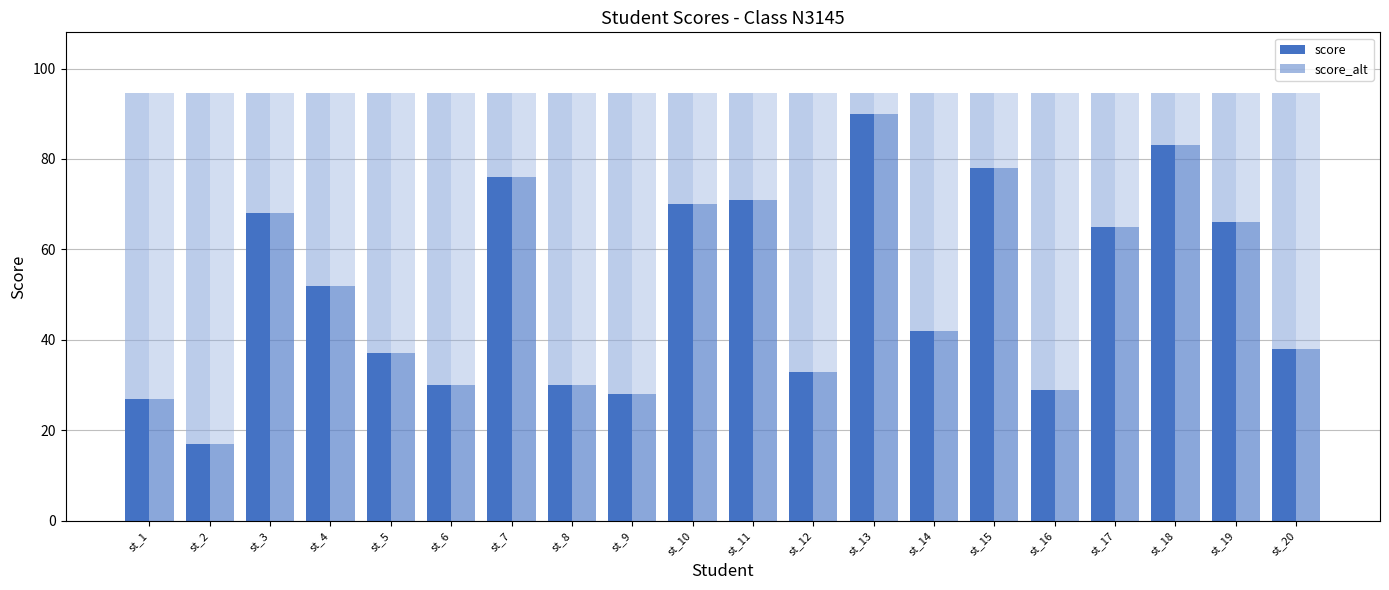

List the labels in order of score_alt value, smallest first.

st_2, st_1, st_9, st_16, st_6, st_8, st_12, st_5, st_20, st_14, st_4, st_17, st_19, st_3, st_10, st_11, st_7, st_15, st_18, st_13